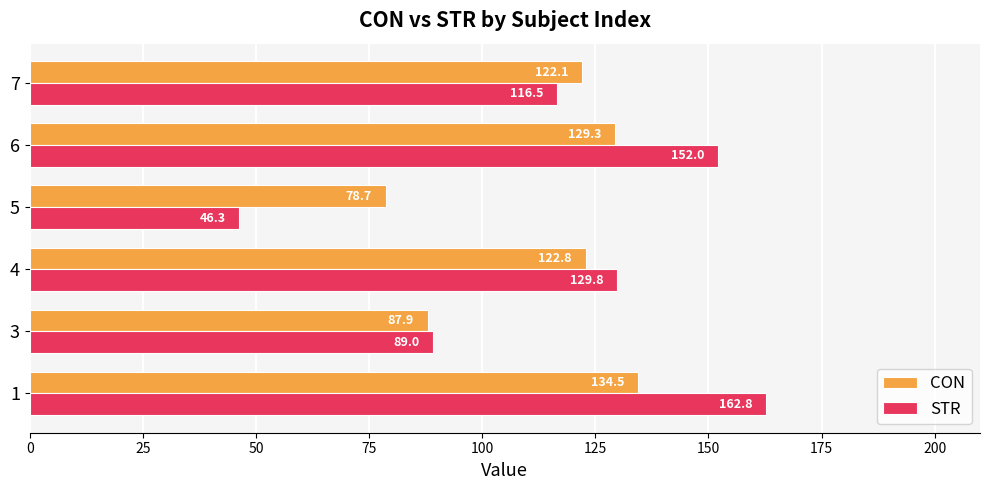

Which series has the largest total across all categories?

STR